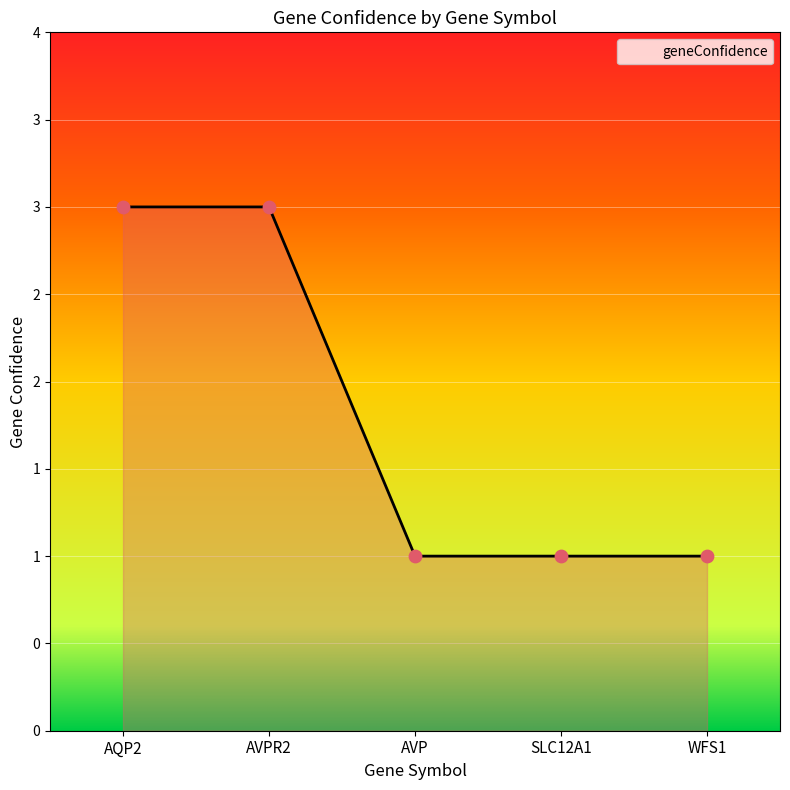

What is the change in value from AQP2 to AVP?

-2